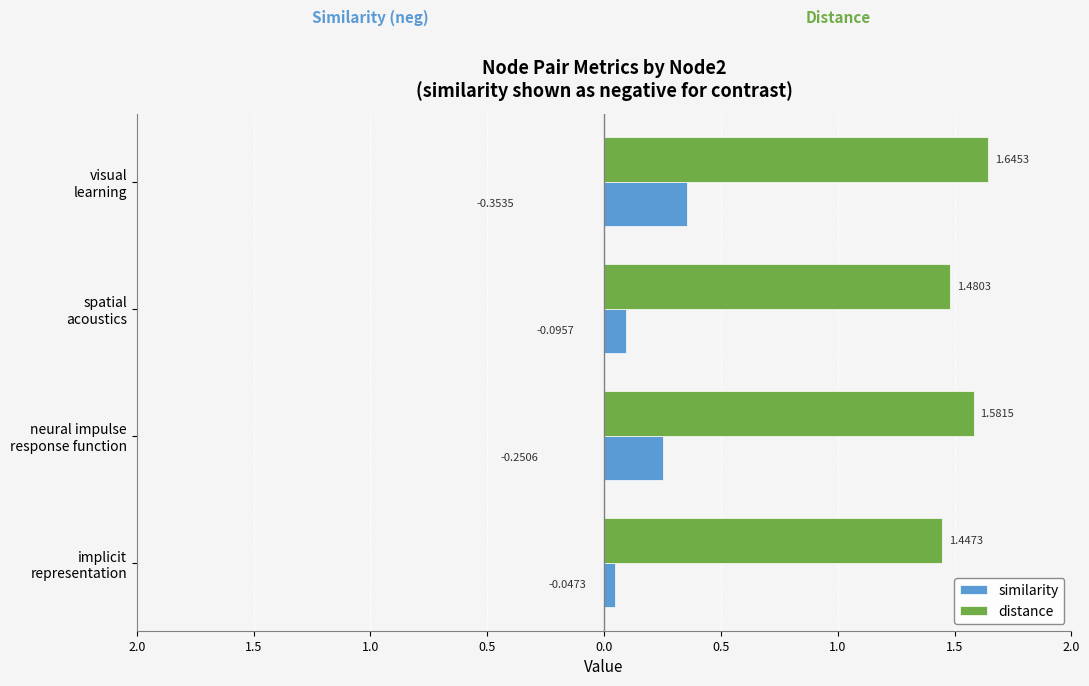

Which series has the largest range (max minus min)?

similarity